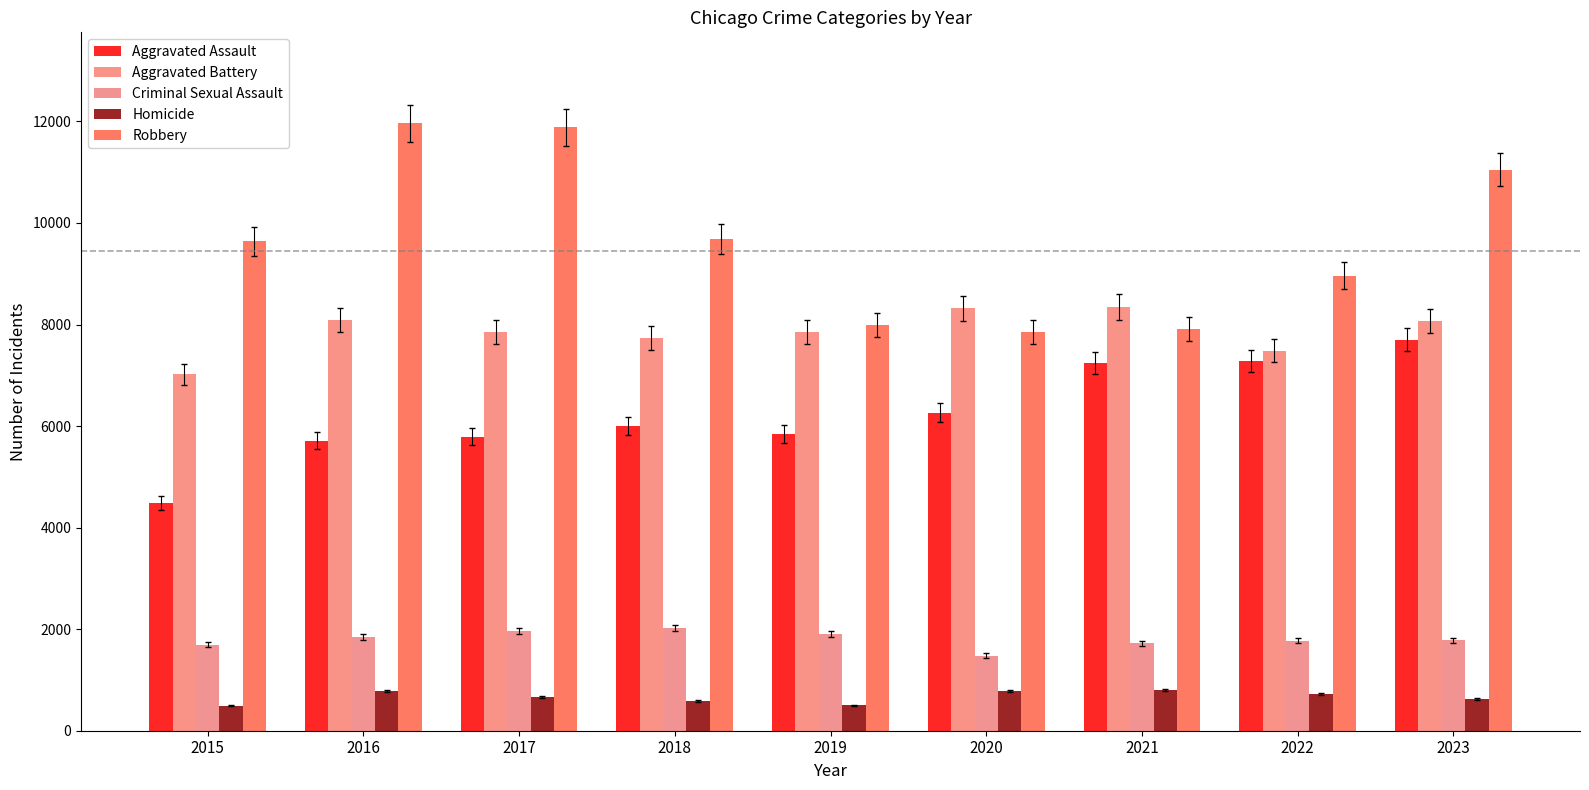

At which category is the sum across all series the highest?

2023